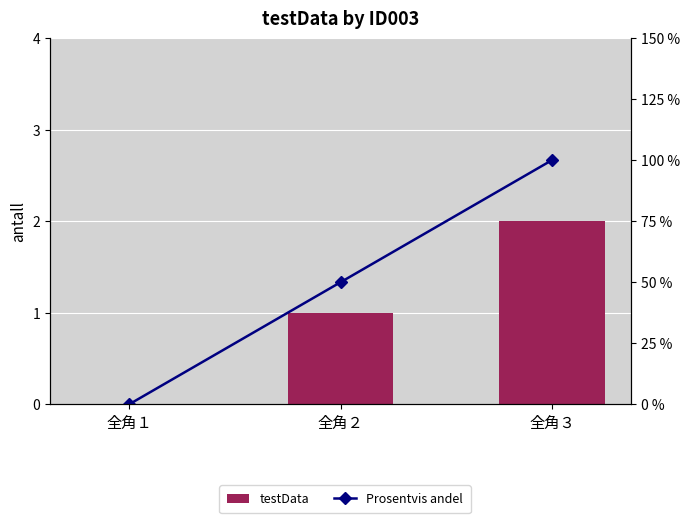

How many testData values are between 0 and 2?

3